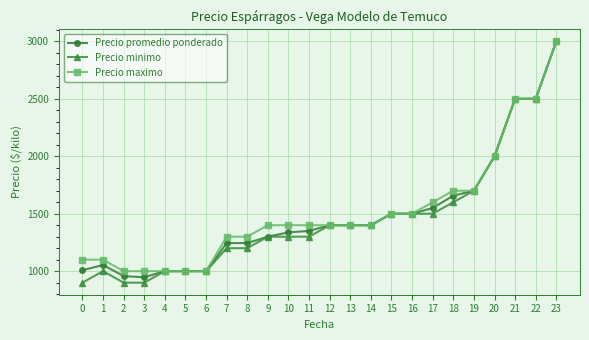

Is the value of Precio minimo at 17 greater than the value of Precio maximo at 8?

Yes